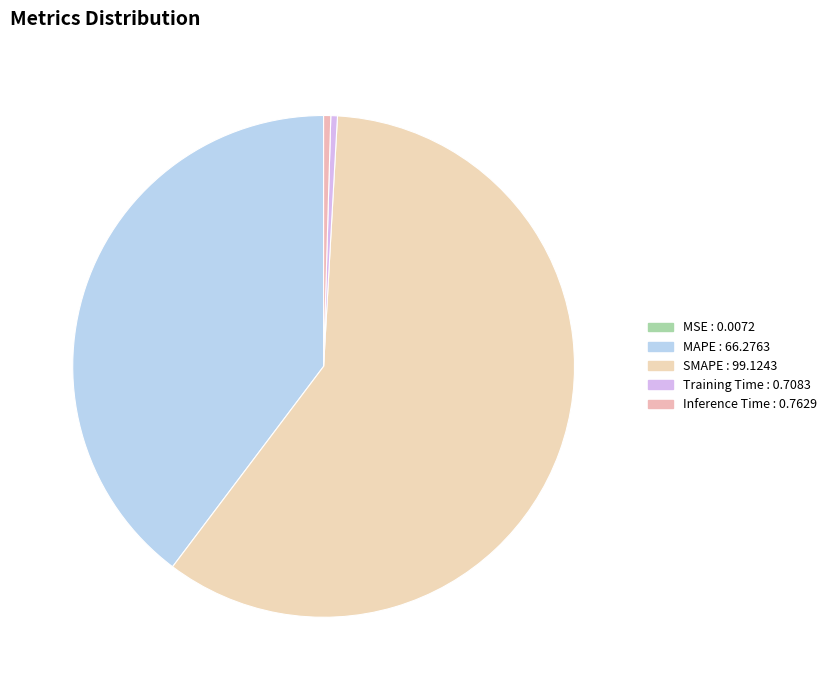

Is it true that SMAPE is 65% of the pie?

False